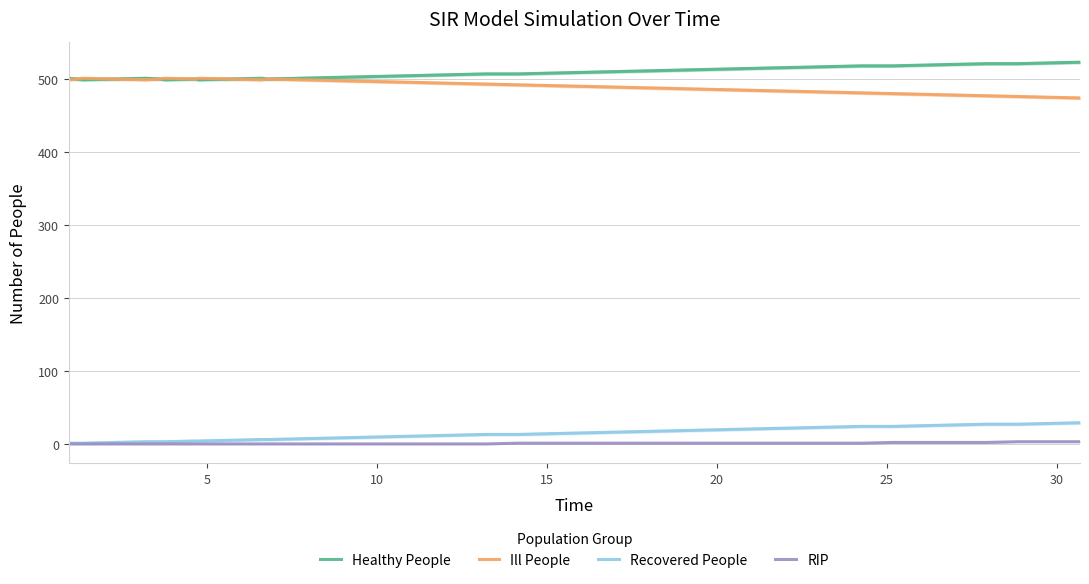

True or false: Recovered People and Ill People cross at least once.

False